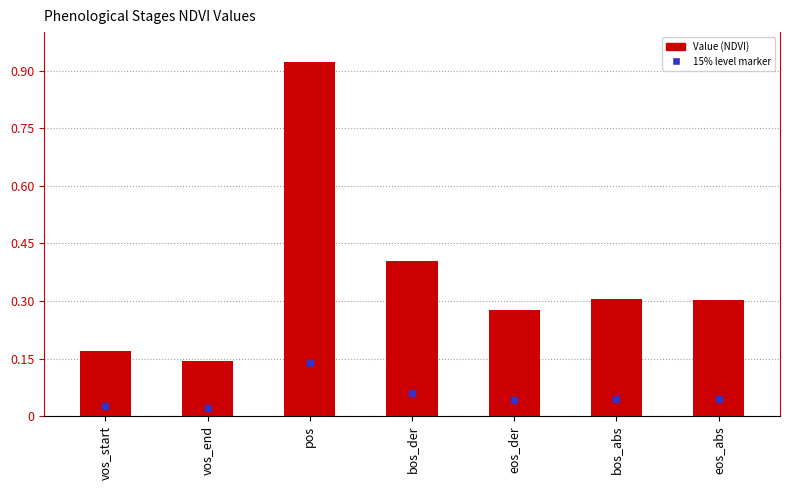

Are the bars grouped side by side (vs. stacked)?

No